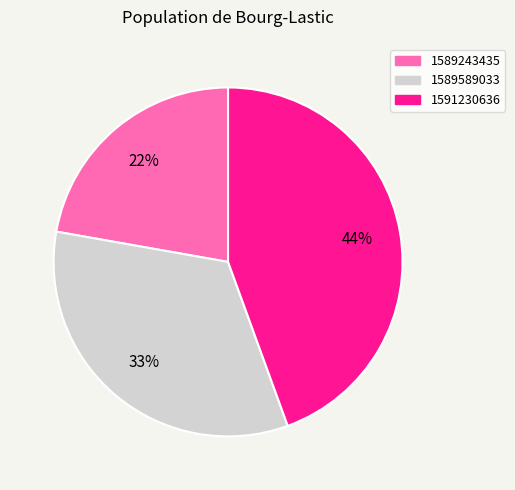

Approximately how many times larger is the value at 1589243435 compared to 1589589033?

0.7